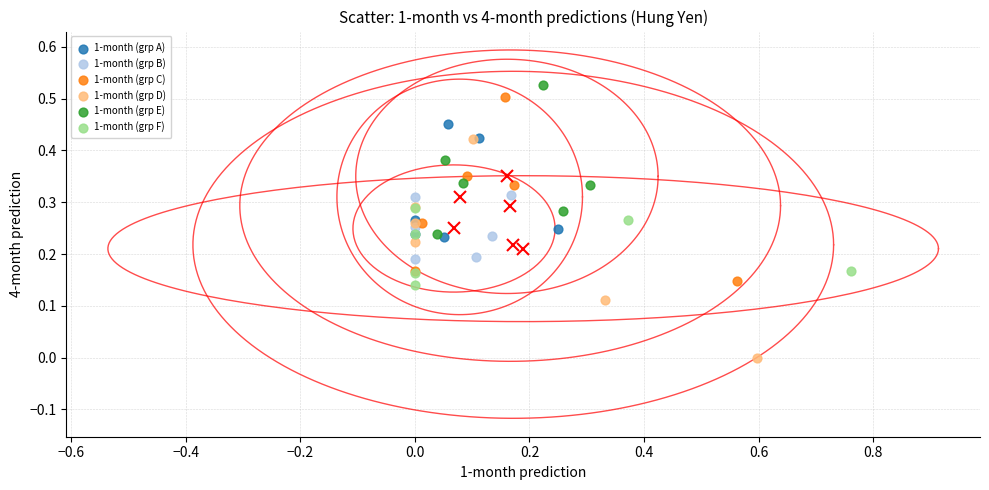

Which series has the widest spread of Y values?

1-month (grp D)